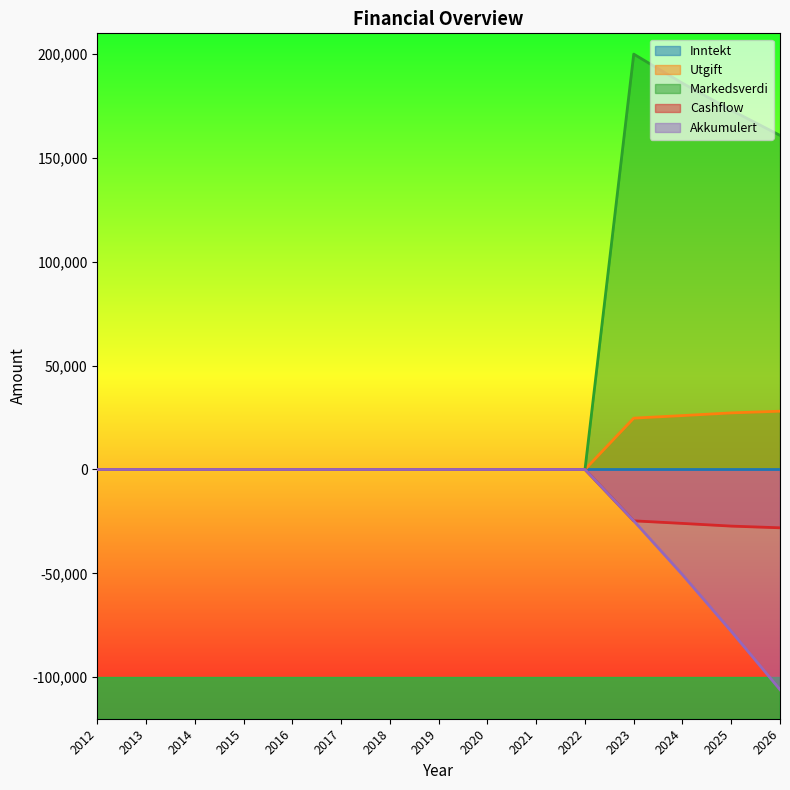

What is the difference between the highest and lowest values at 2025?

250909.8